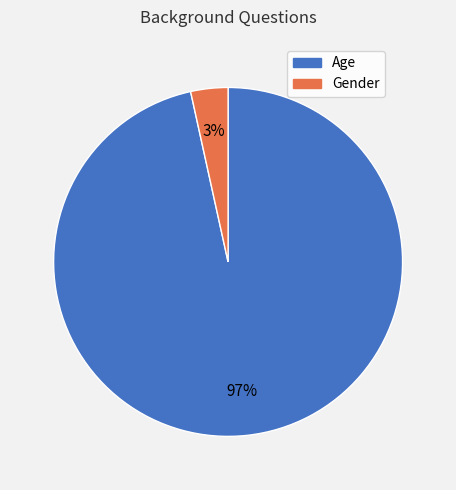

Is the sum of Gender and Age greater than half?

Yes